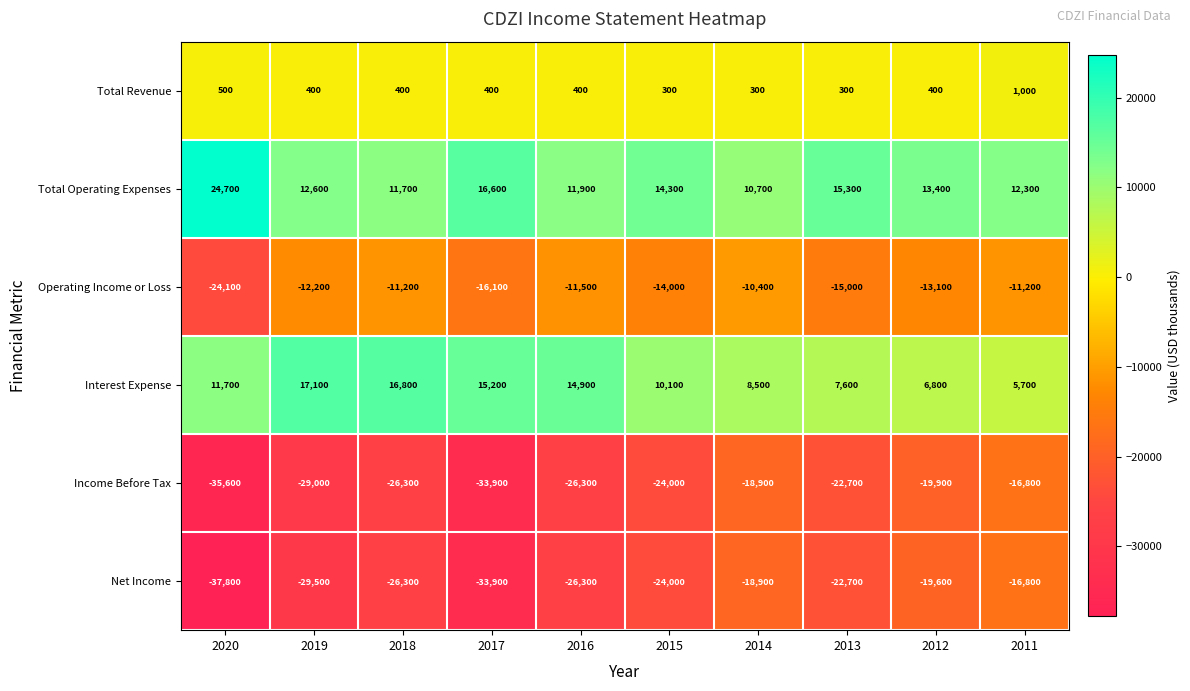

What is the average value of the Operating Income or Loss series?

-13880